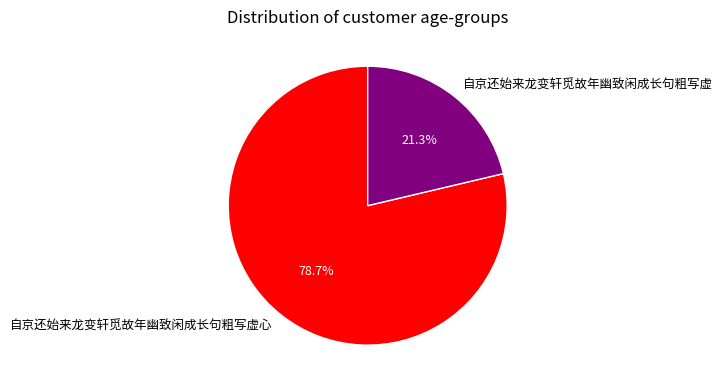

Does 自京还始来龙变轩觅故年幽致闲成长句粗写虚心 represent more than half of the total?

Yes